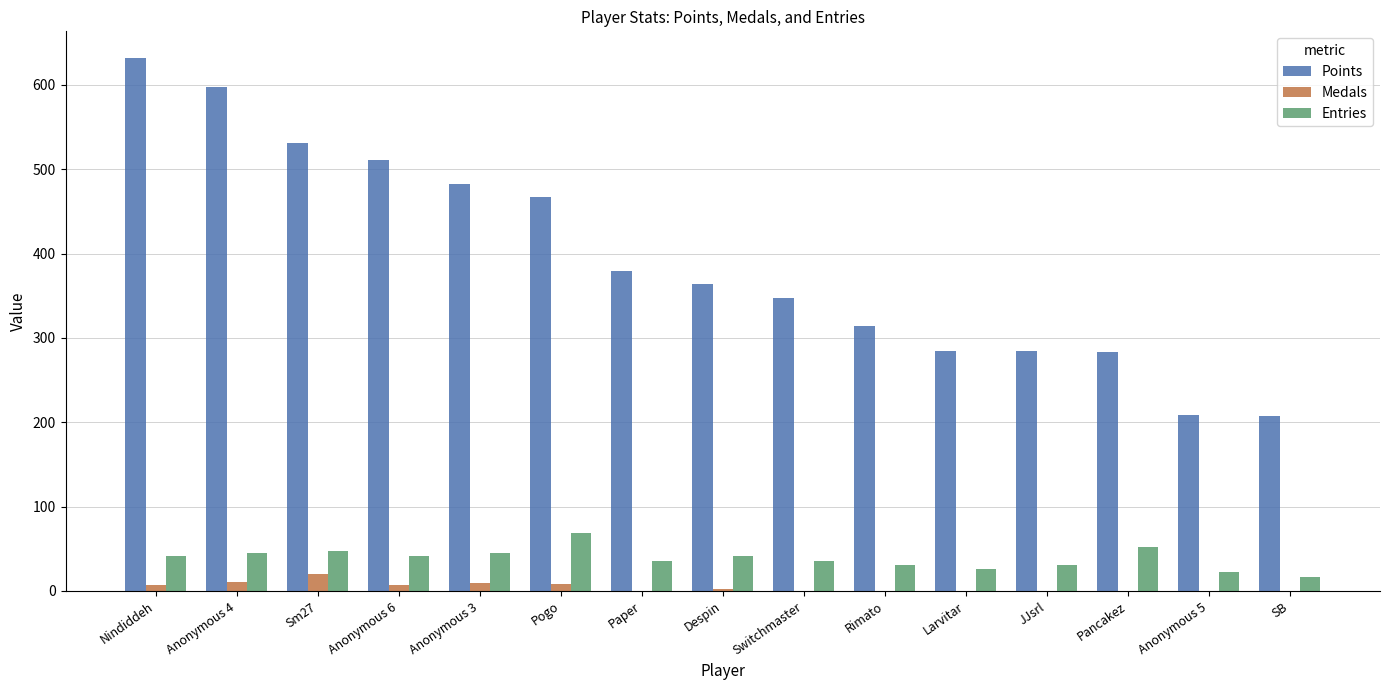

Which series has the largest total across all categories?

Points